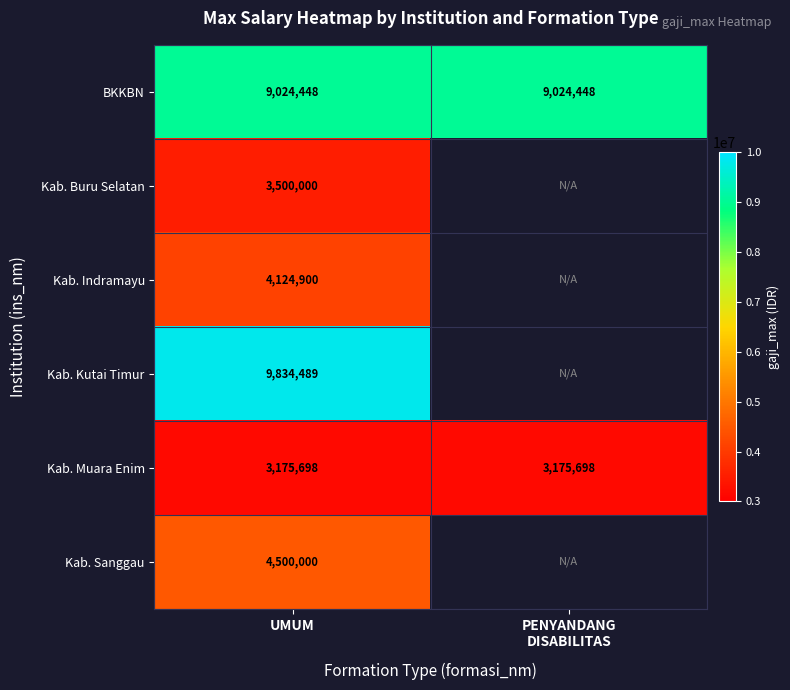

What is the spread (max minus min) of values at UMUM?

6658791